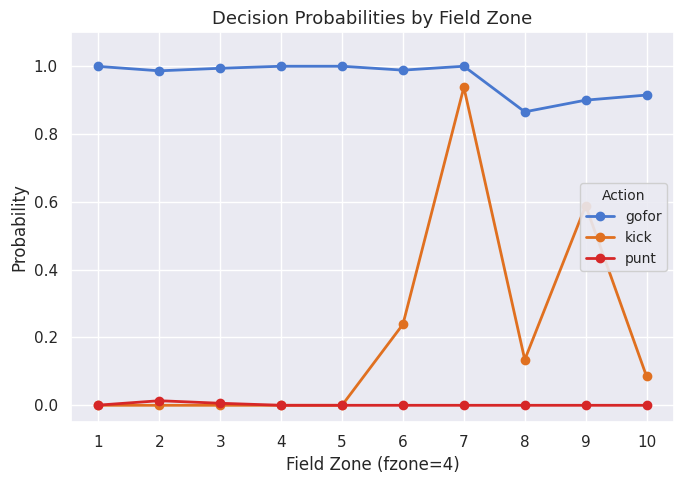

True or false: gofor and punt cross at least once.

False